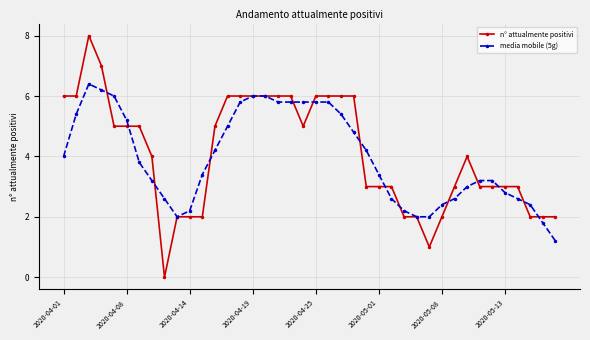

Rank the series by their maximum value, from lowest to highest.

media mobile (5g), n° attualmente positivi